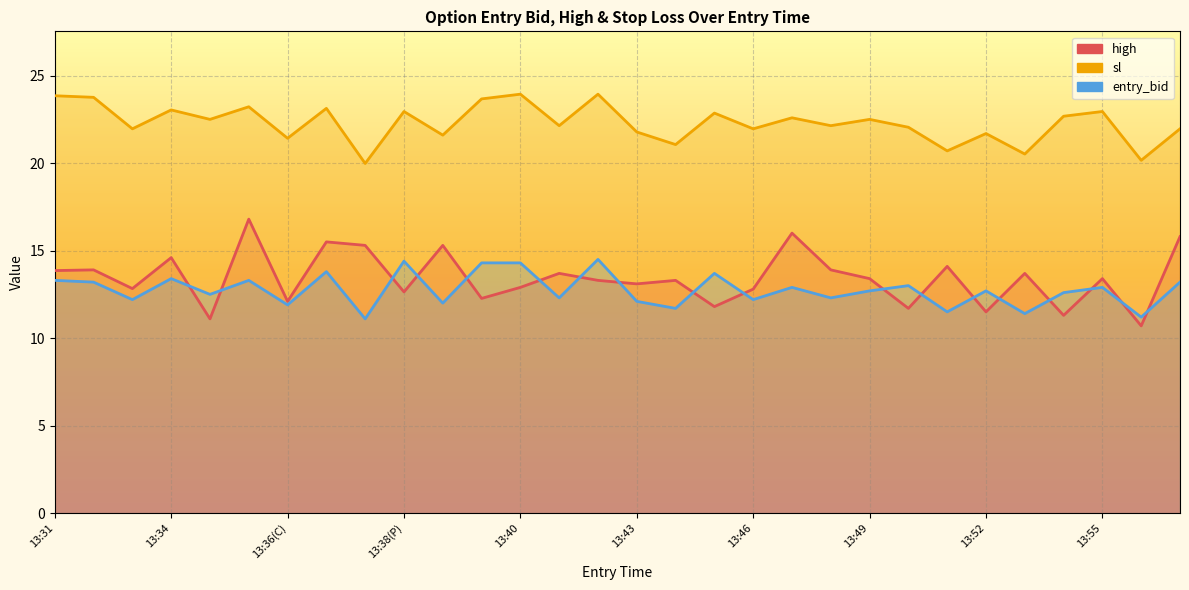

What position from the right is 13:37(P)?

23